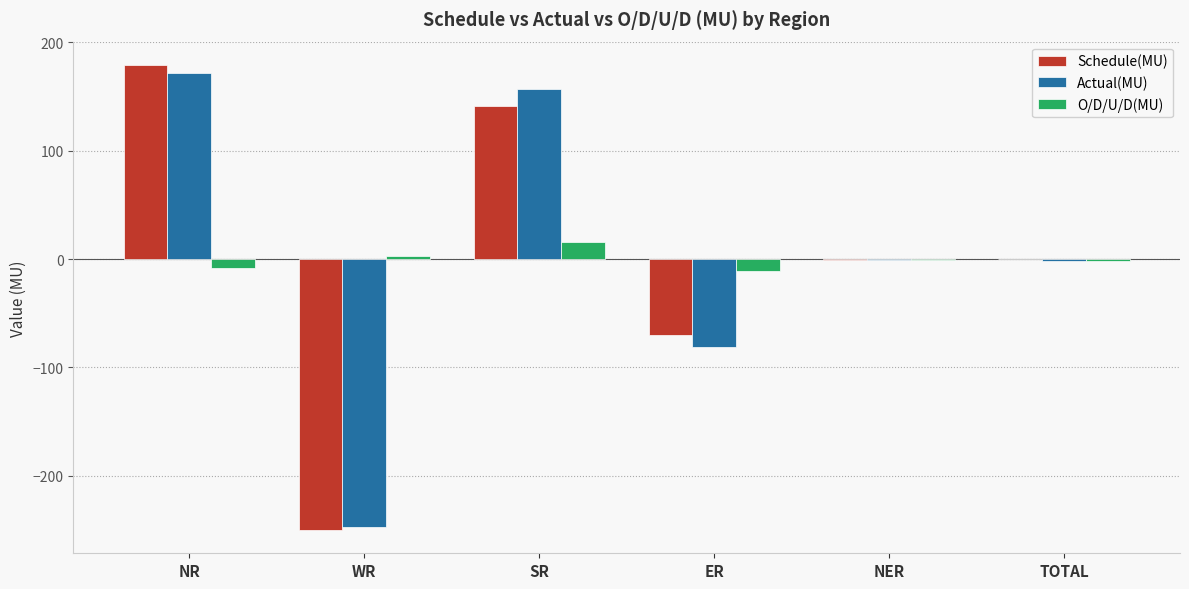

Is the value of O/D/U/D(MU) at SR greater than the value of Schedule(MU) at NER?

Yes